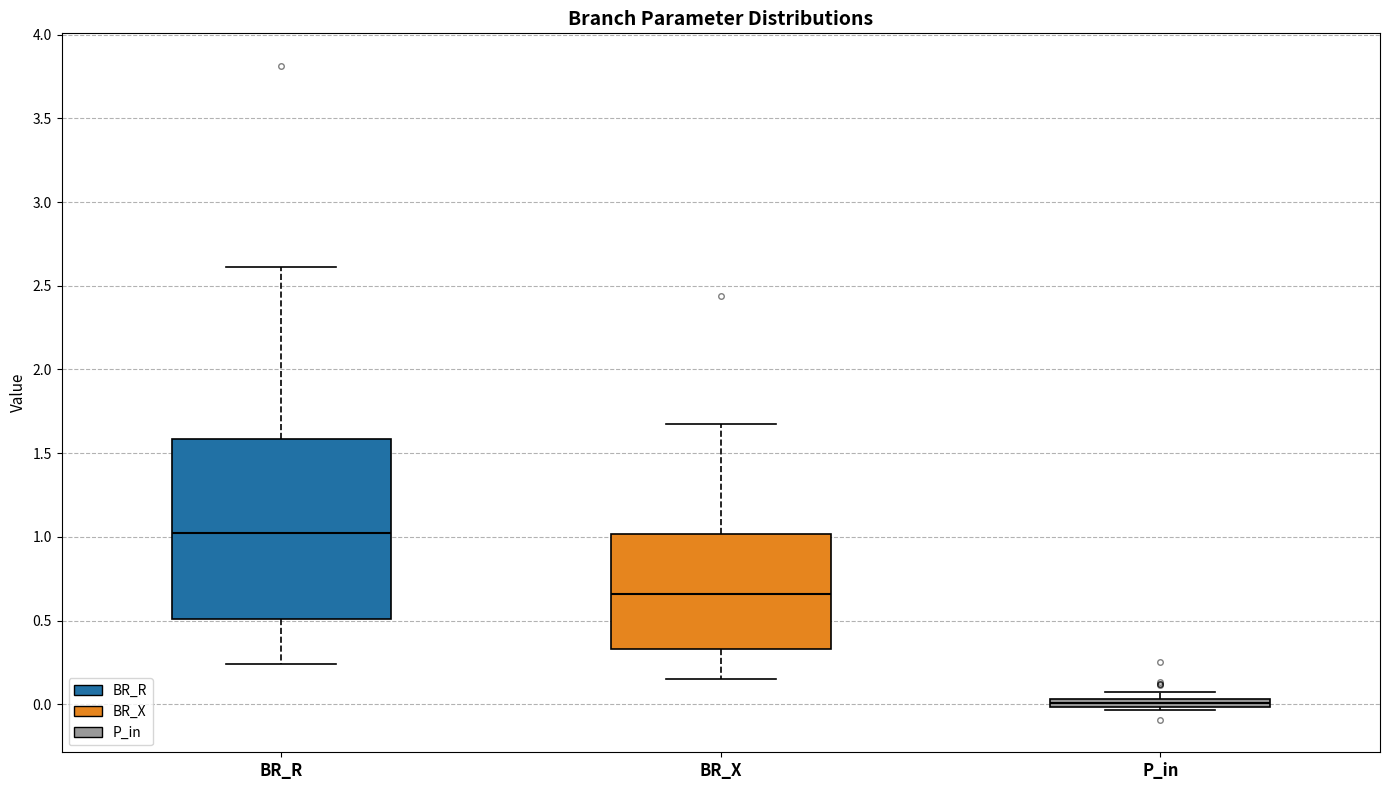

Comparing the boxes themselves (not the whiskers), which one is the tallest?

BR_R